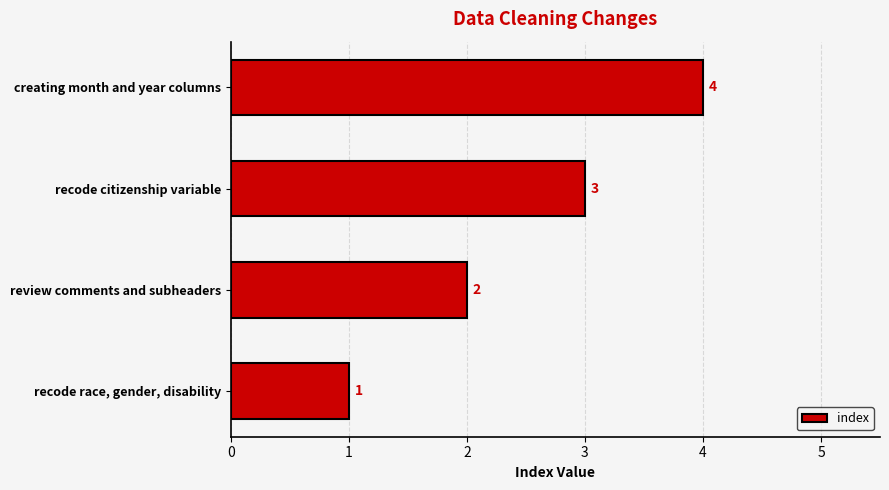

What is the difference between the second highest and second lowest values?

1